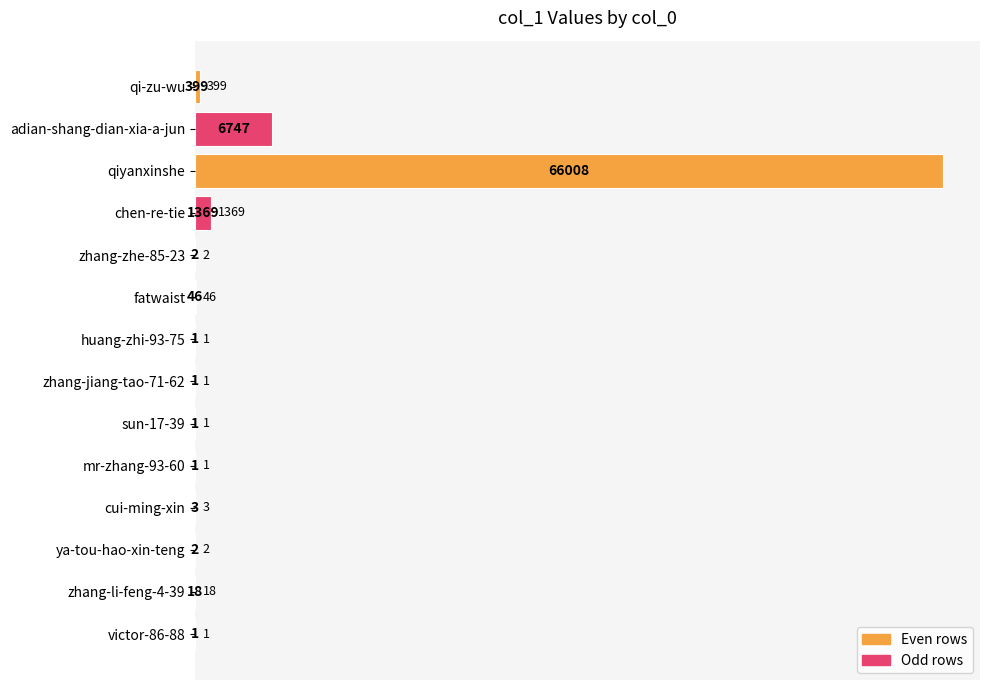

The value at qi-zu-wu is 399. True or false?

True